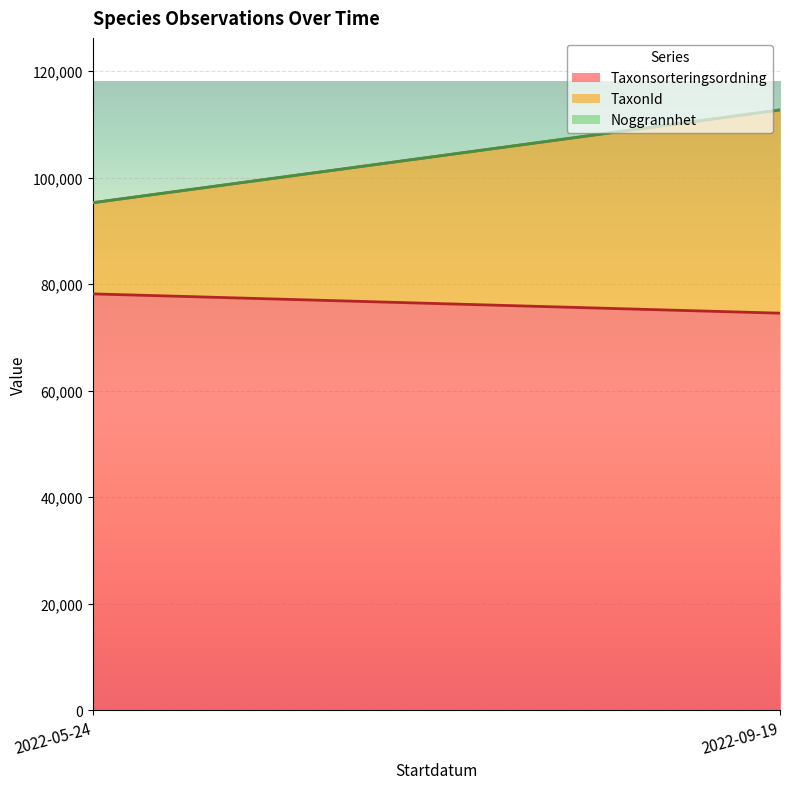

At which category is the sum across all series the highest?

2022-09-19